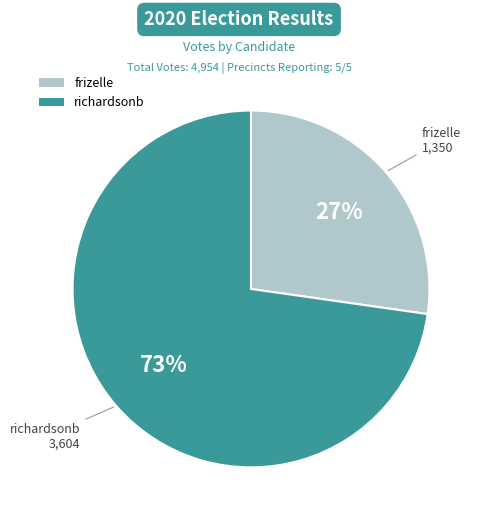

Which category accounts for the majority?

richardsonb